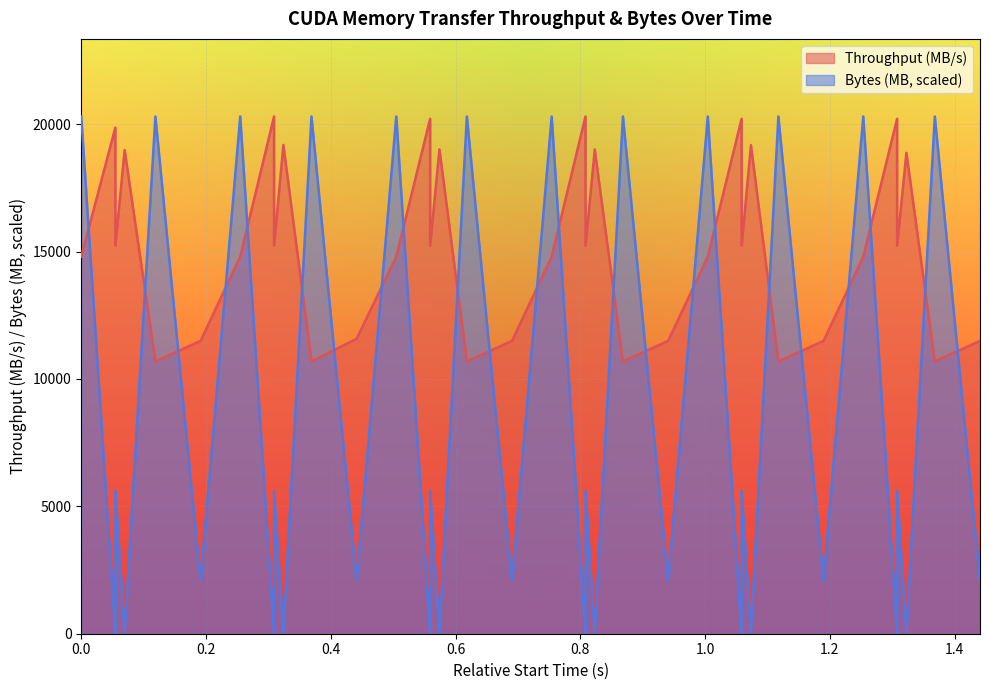

What is the difference between the maximum and minimum values in the Bytes (MB) series?

20295.9